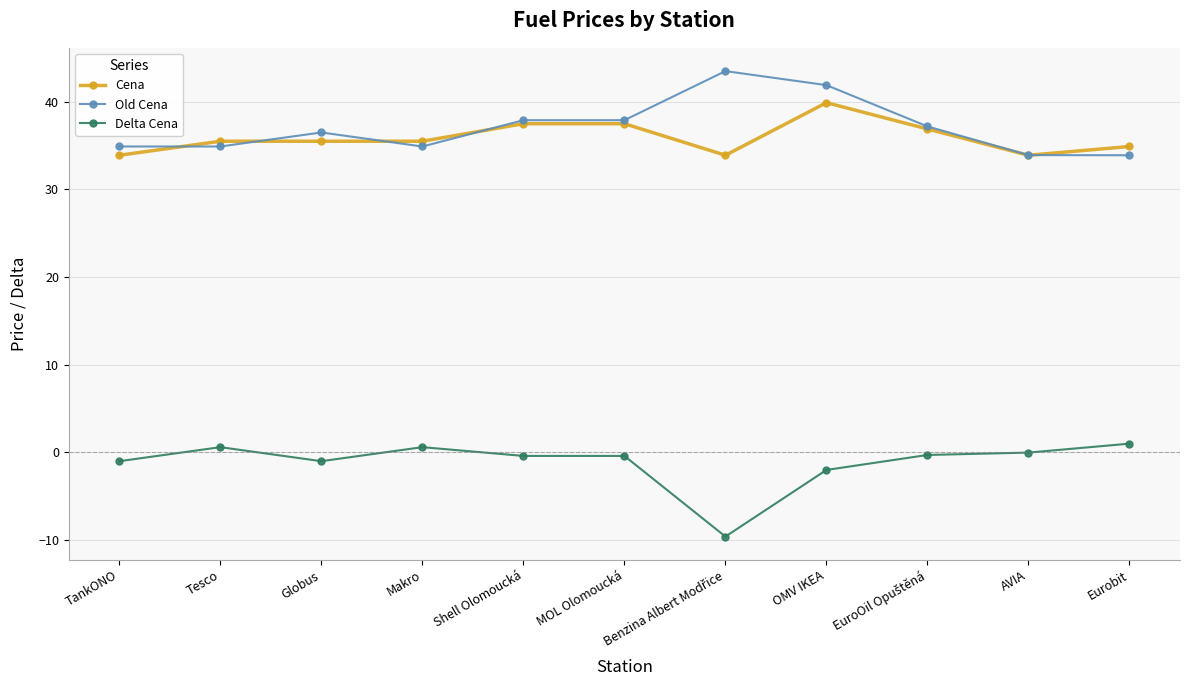

What is the label of the 10th point from the right?

Tesco